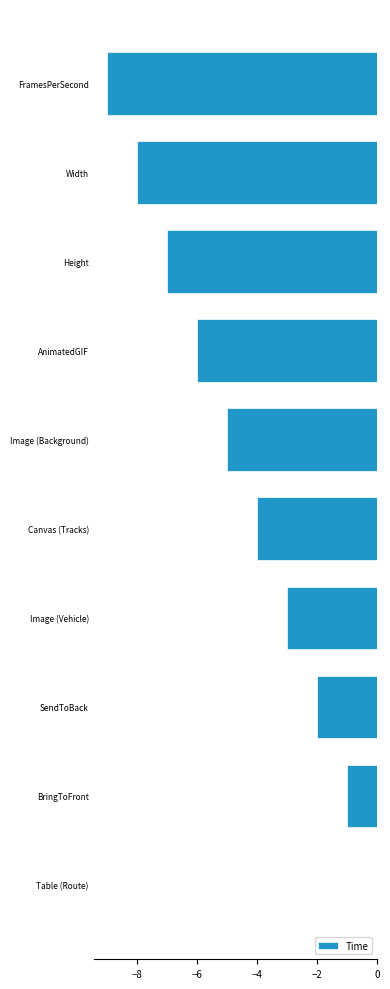

True or false: the data shows -4 at Width.

False